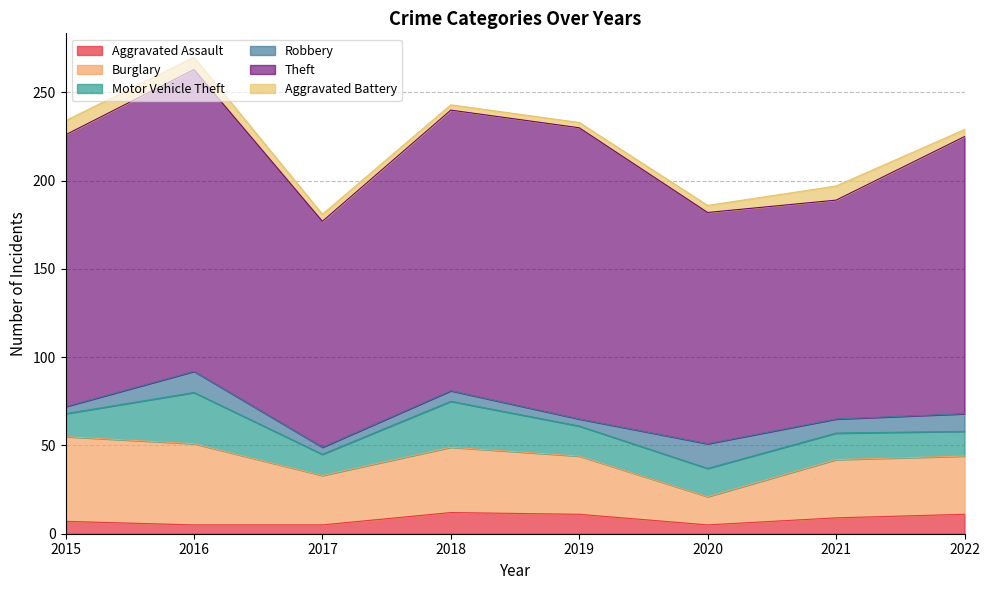

What is the value of the Motor Vehicle Theft point at the 3rd from the left?

12